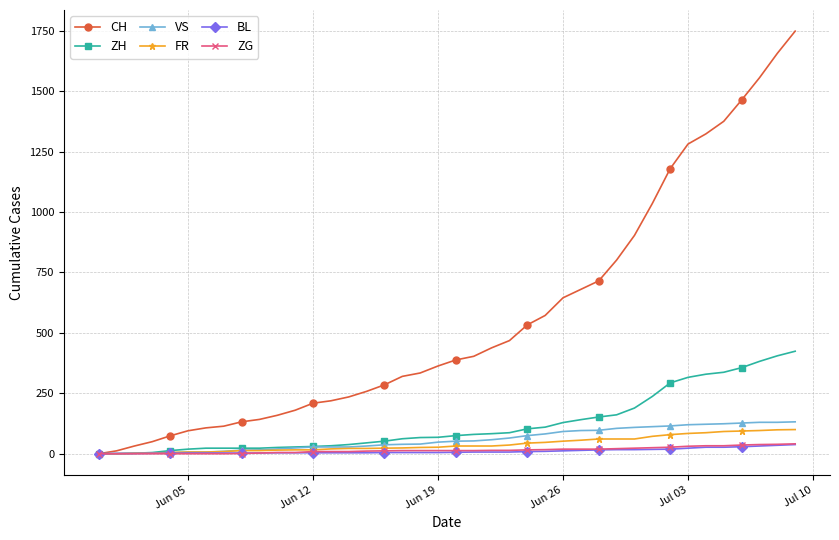

What is the maximum value shown in the chart?

1748